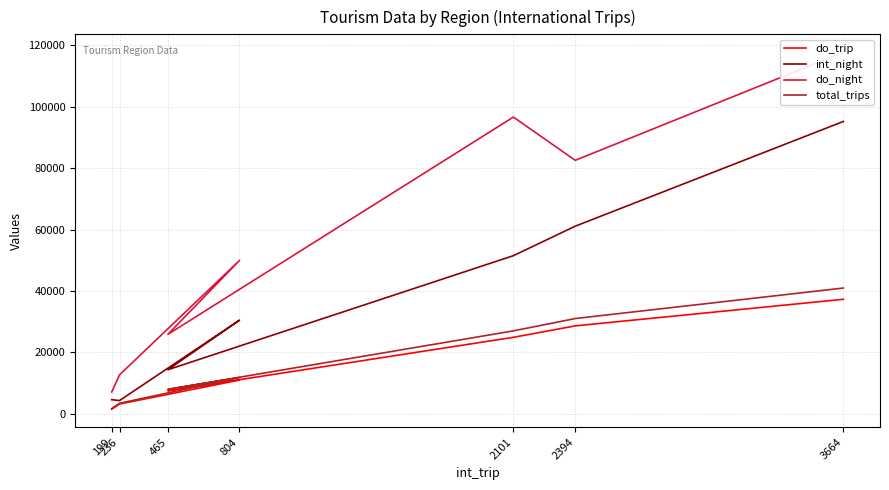

Read the int_night value at 465, to the nearest 50.

14300